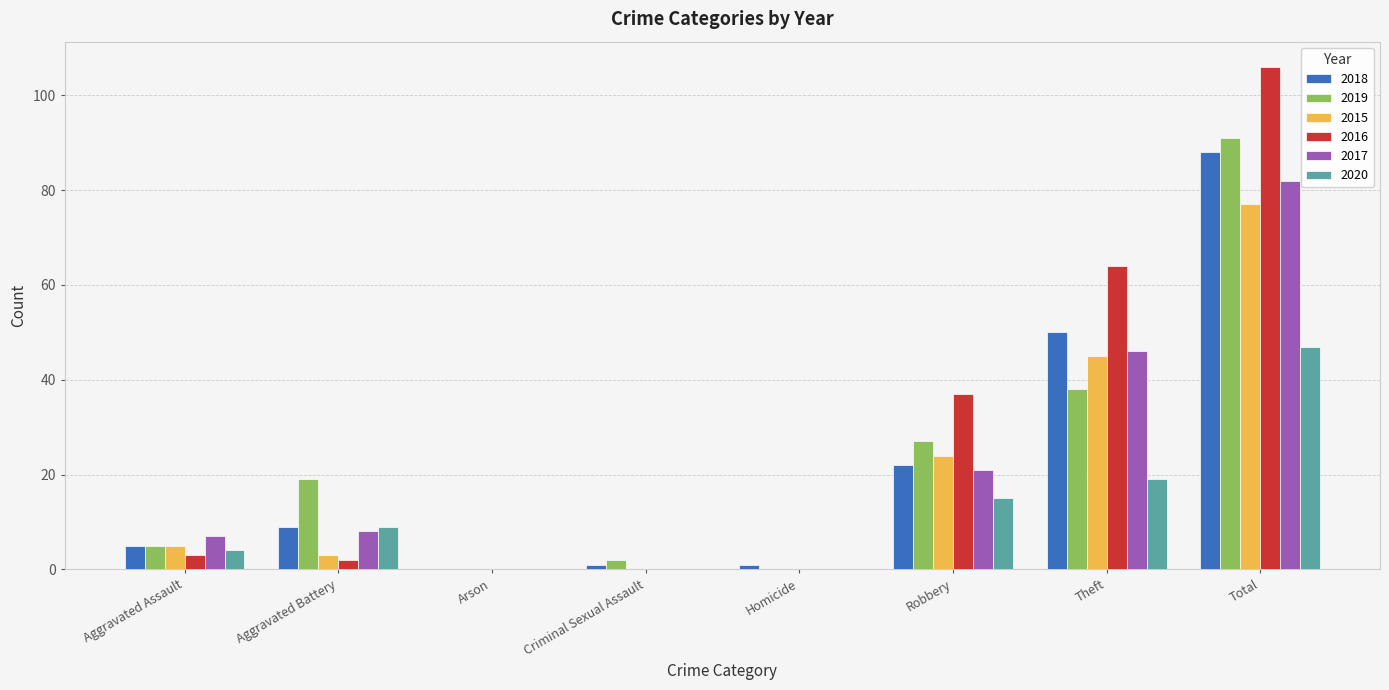

At which category is the sum across all series the highest?

Total